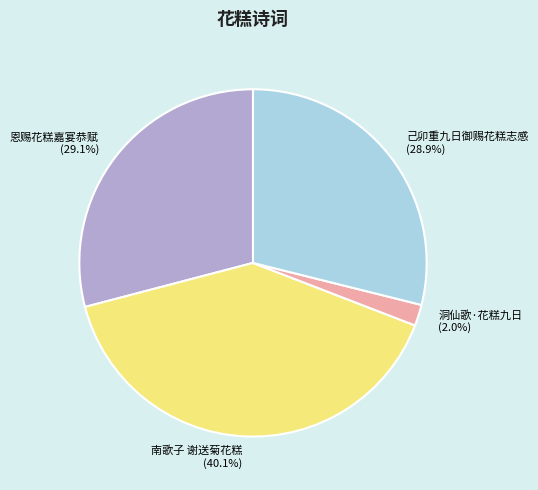

To the nearest percent, what percentage of the pie is 洞仙歌·花糕九日?

2%